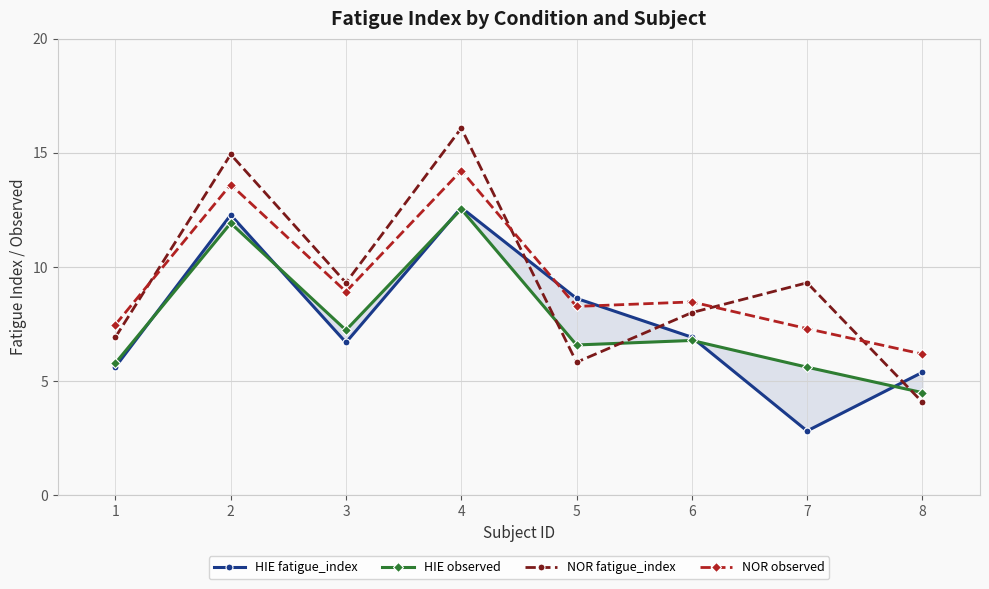

How many lines are shown in the chart?

4